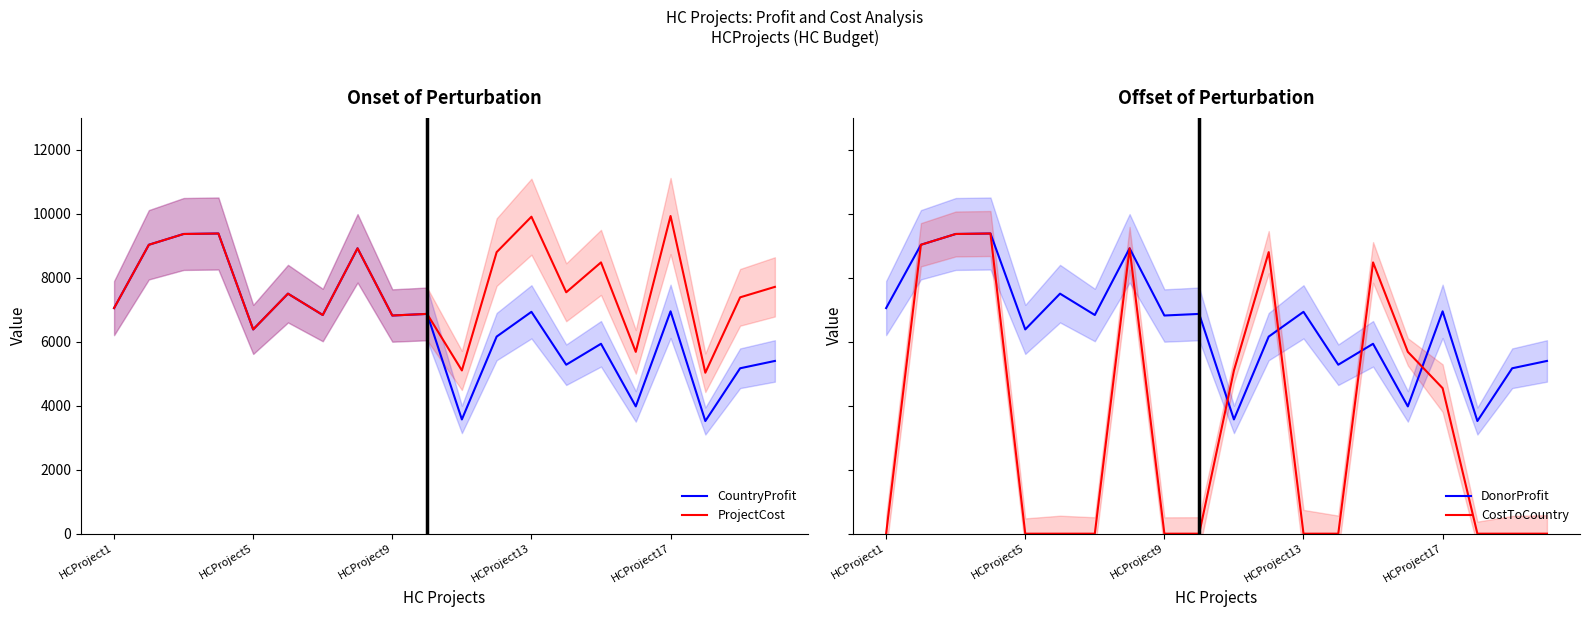

How many interior local valleys does the DonorProfit series have?

7